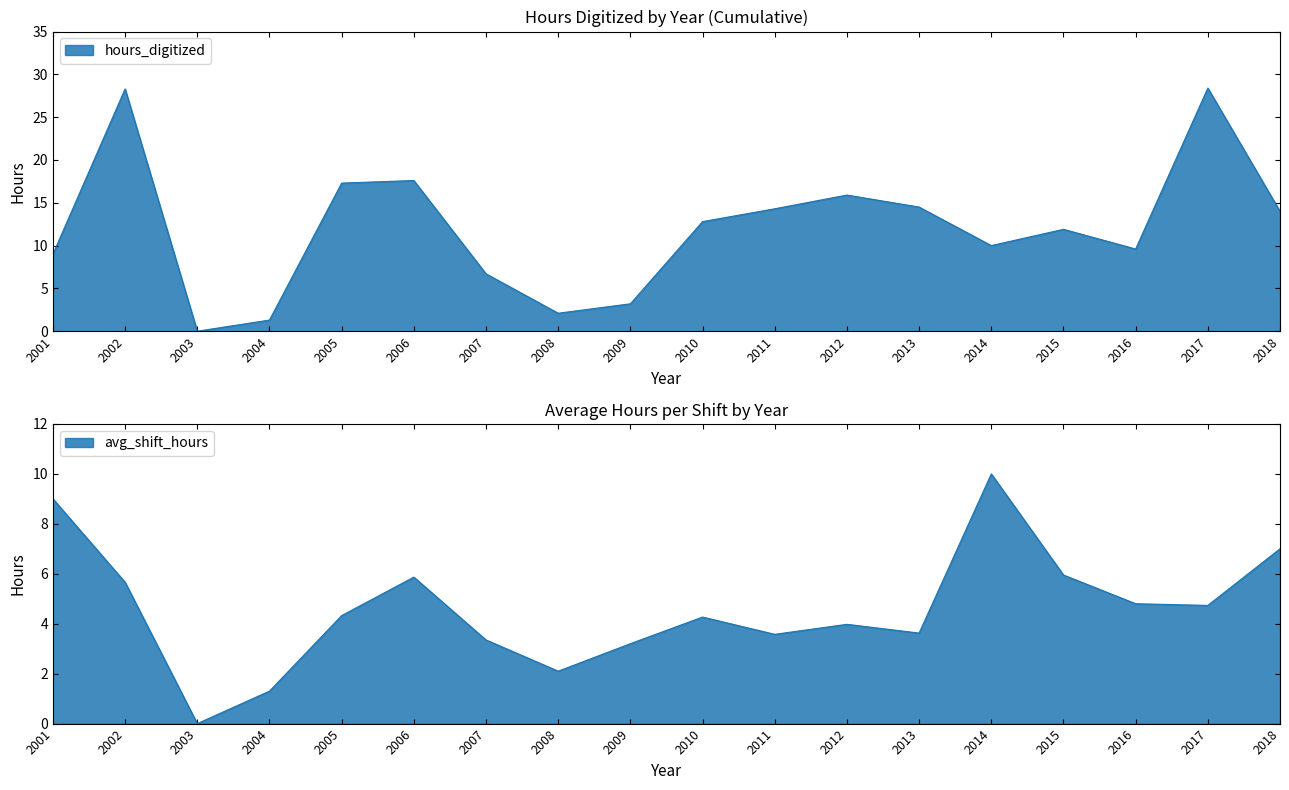

Which category has the highest value in the avg_shift_hours series?

2014